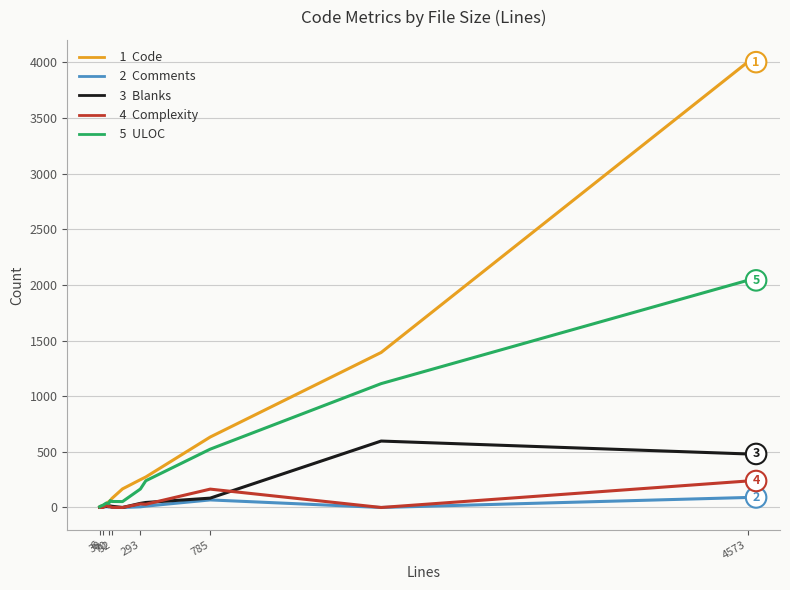

What is the maximum value shown in the chart?

4002